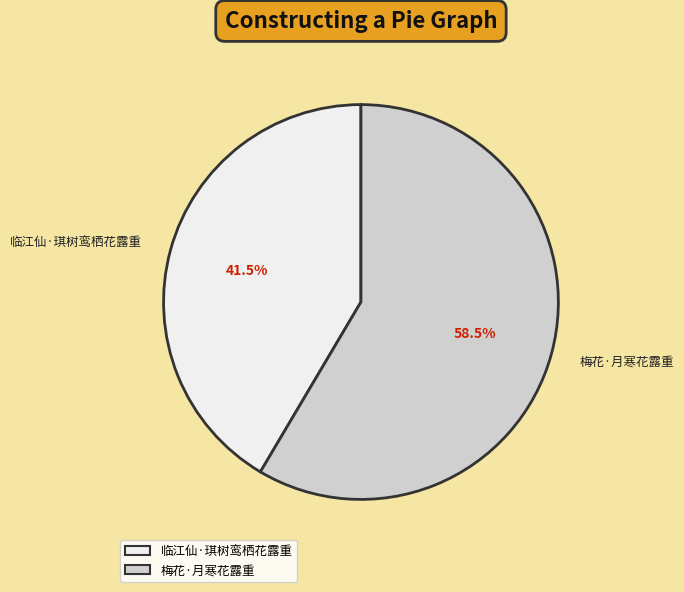

To the nearest percent, what is the combined percentage of 梅花·月寒花露重 and 临江仙·琪树鸾栖花露重?

100%